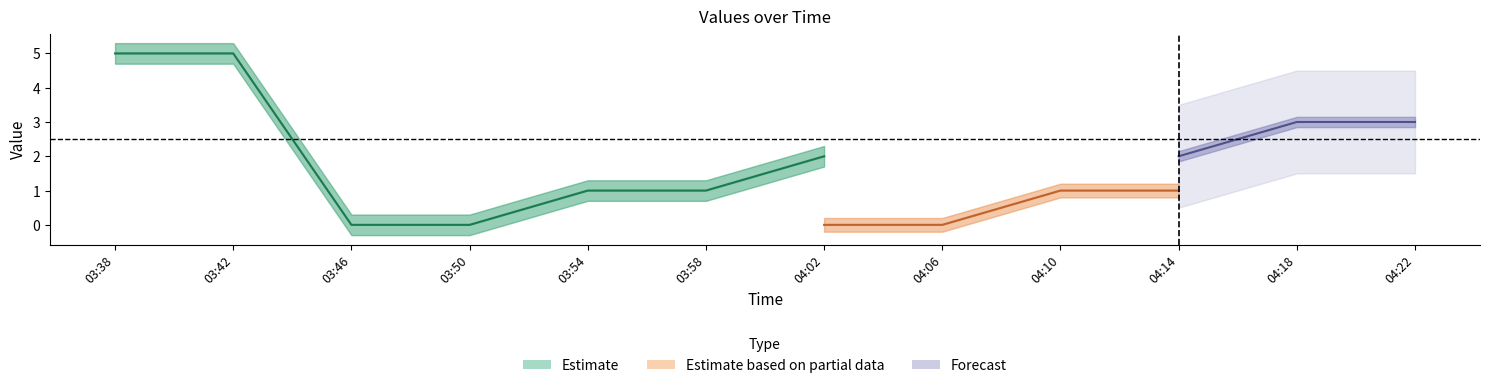

What is the difference between the second highest and minimum values in the col_4 series?

5